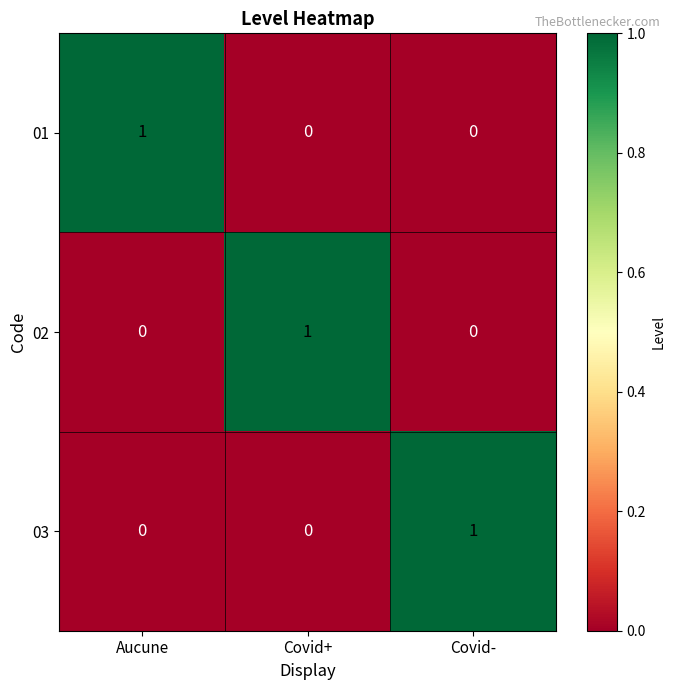

True or false: 03 has a value of -1 at Aucune.

False